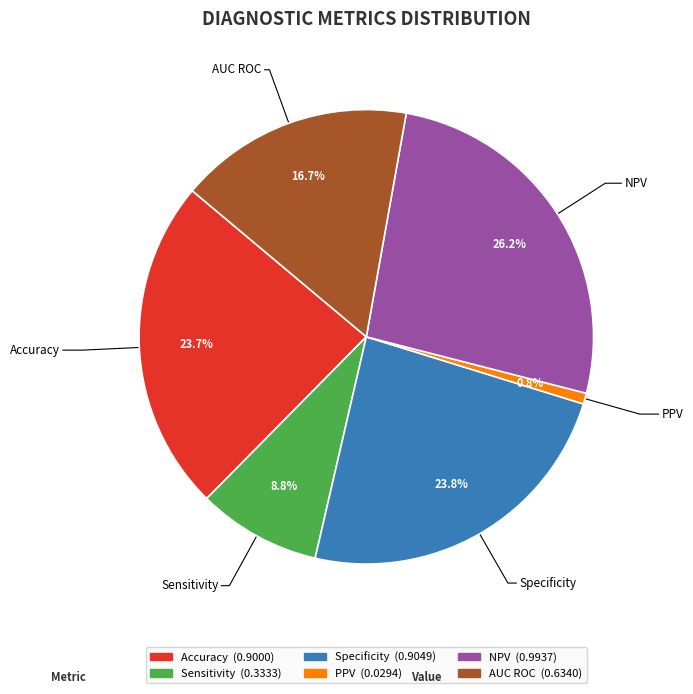

What portion of the pie excludes PPV?

99.2%